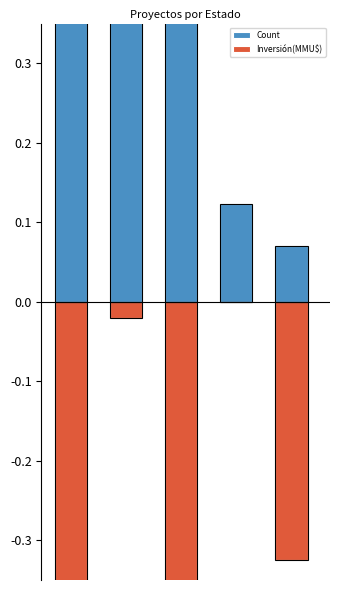

The Inversión(MMU$) series shows 0.5 at 3. True or false?

False